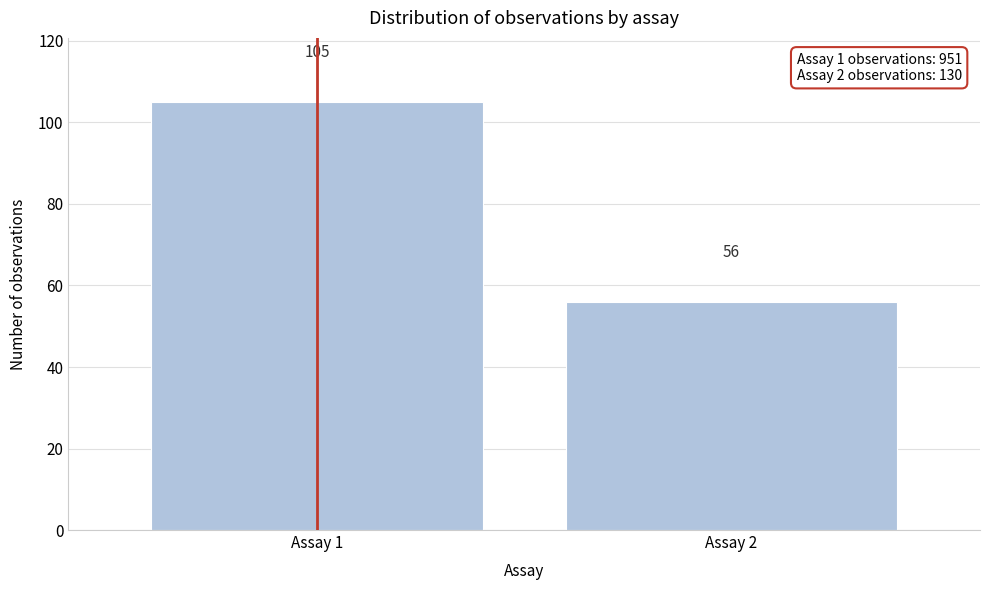

Reading right to left, what are all the values shown in this chart?

Assay 2=56	Assay 1=105